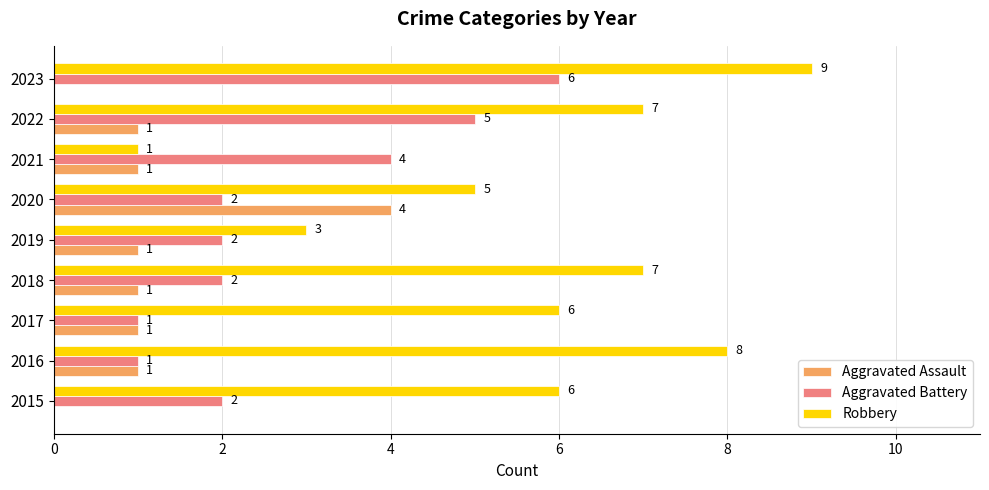

How many data points does each series have?

9